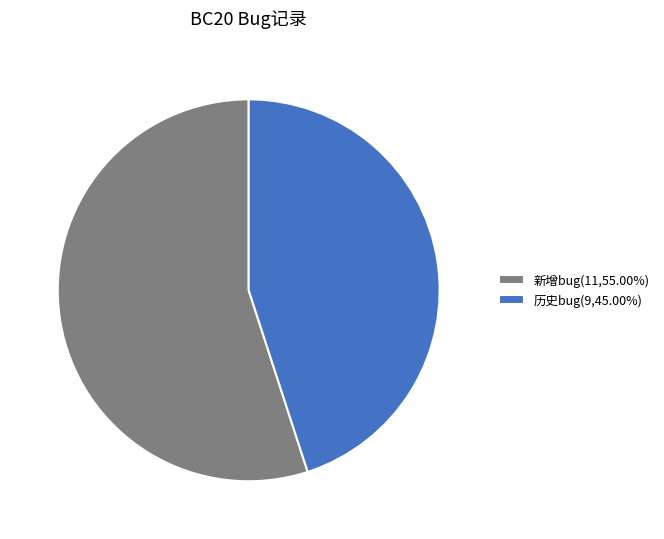

Is there a majority slice in this chart?

Yes